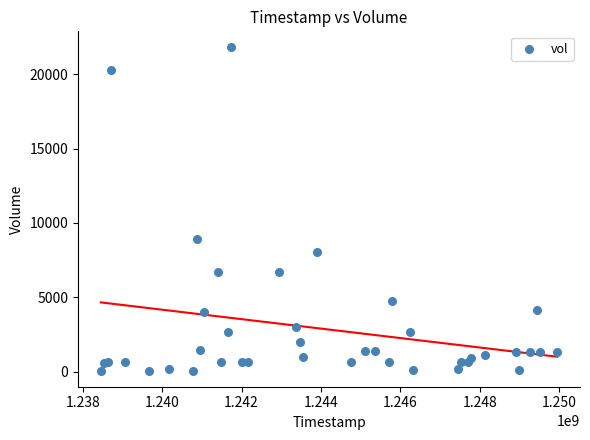

What Y value in the scatter plot is closest to 10939?

8926